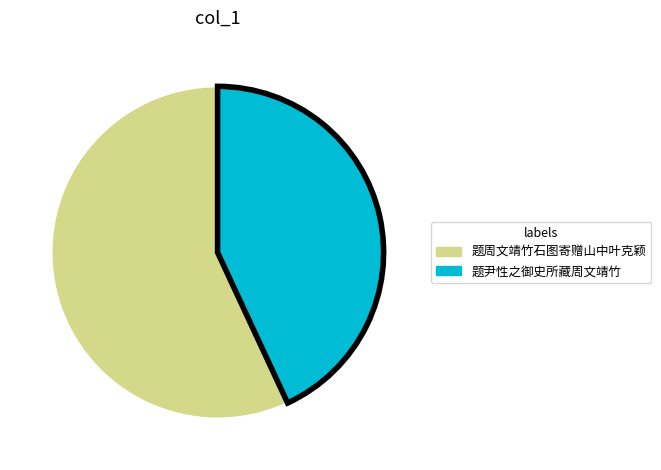

Is it true that 题周文靖竹石图寄赠山中叶克颖 is 45% of the pie?

False